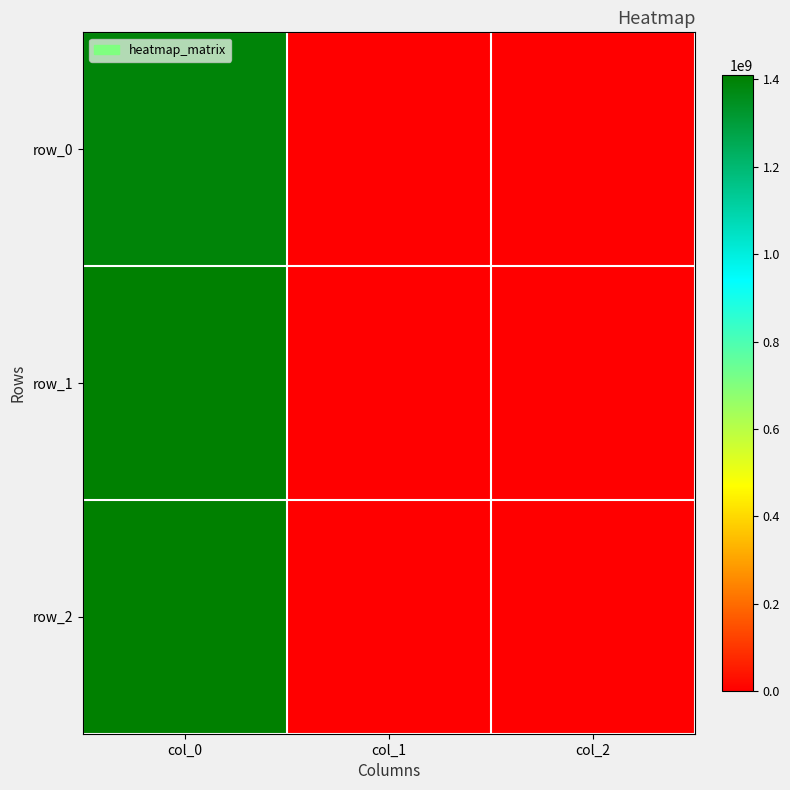

Between col_2 and col_1, which is larger?

col_2